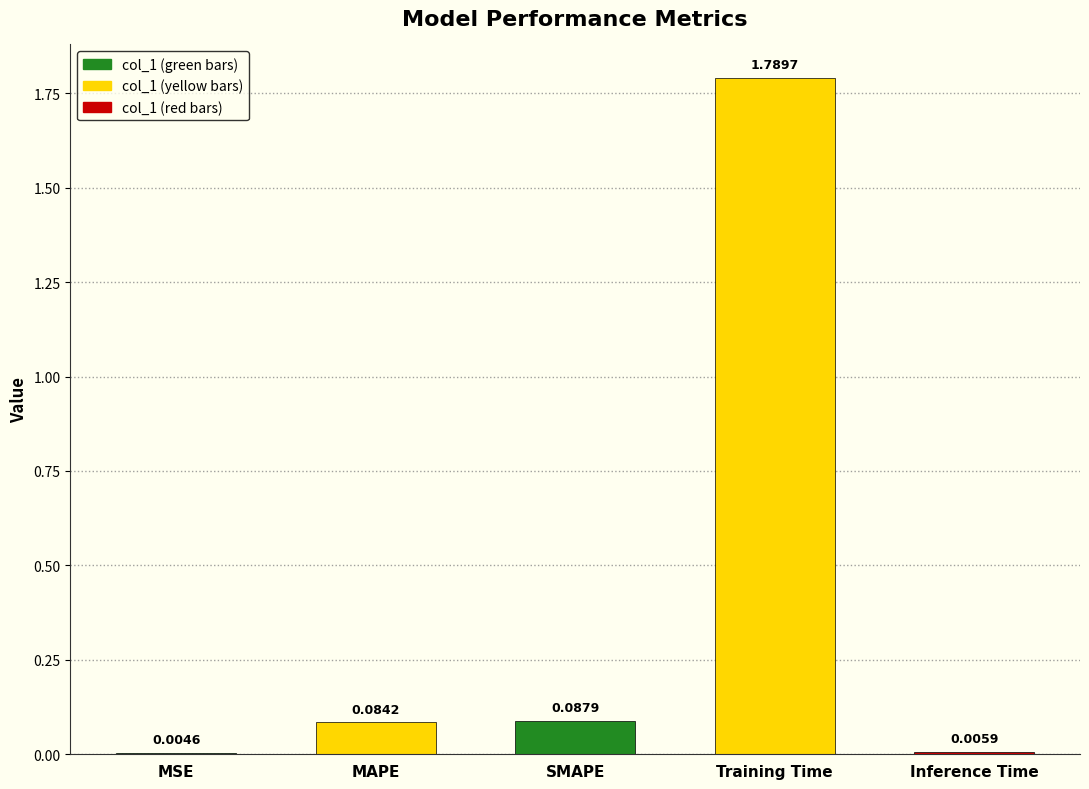

Which has a higher value, MAPE or MSE?

MAPE